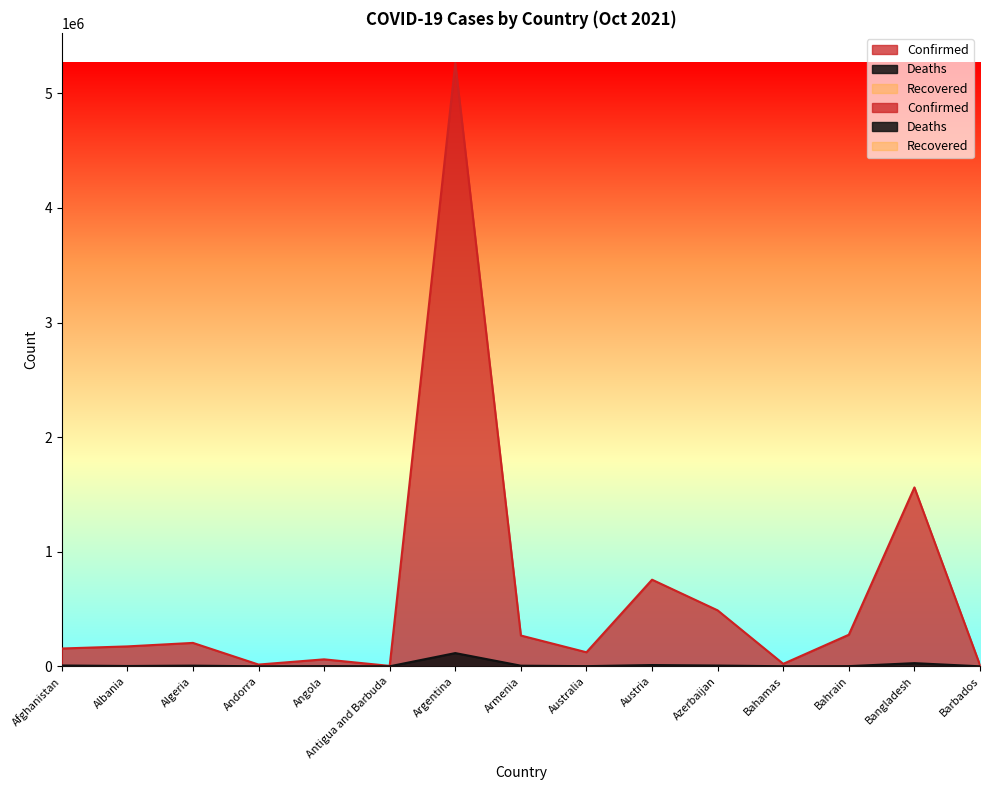

Reading left to right, transcribe all the data shown in this chart.

Confirmed: 155429	173723	204276	15288	60803	3663	5264305	268672	122553	755797	488213	21518	275458	1560818	10082
Deaths: 7221	2746	5843	130	1603	88	115416	5466	1405	11072	6611	586	1390	27647	86